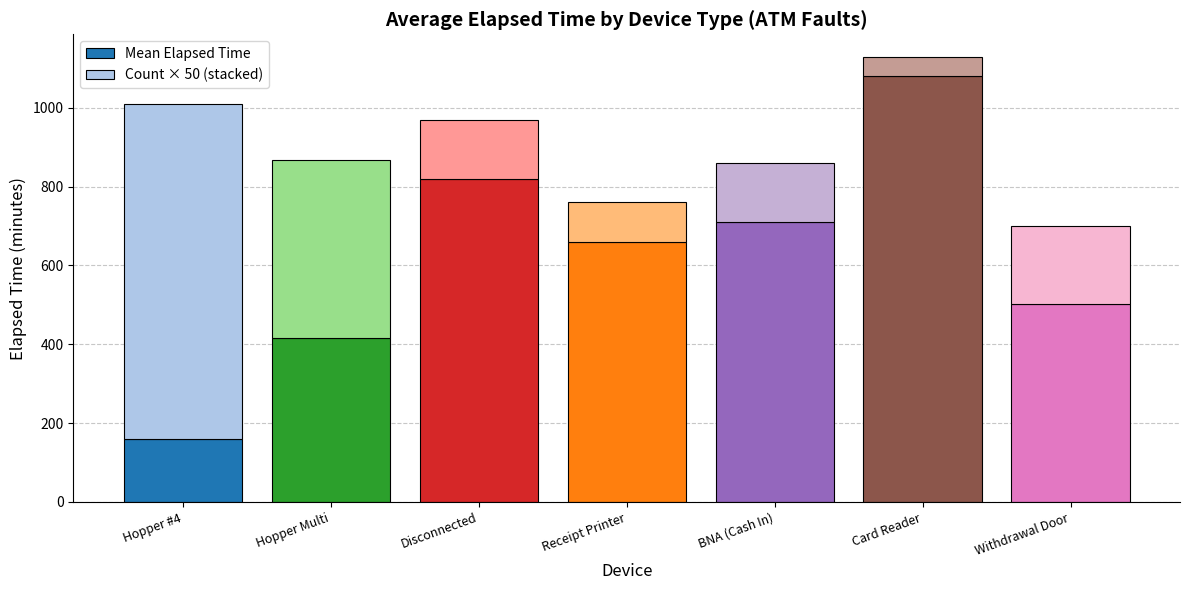

What is the difference between the Mean Elapsed Time values at Hopper #4 and Withdrawal Door?

340.7